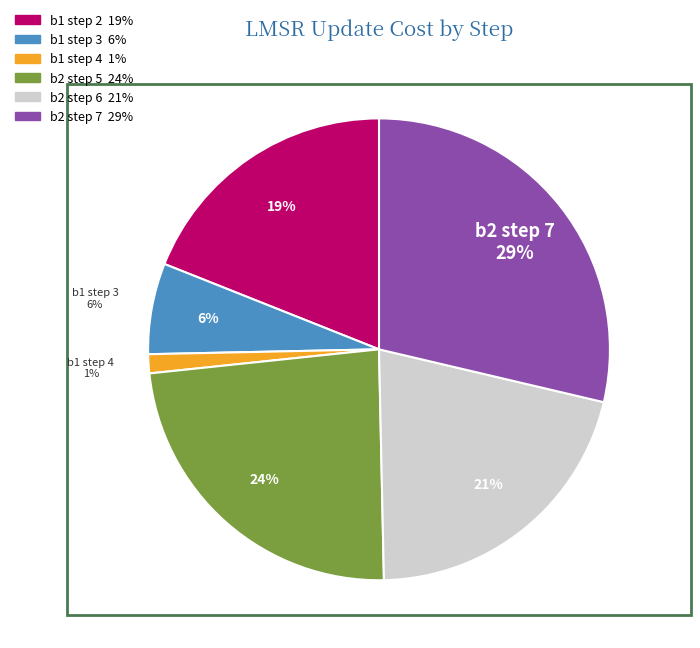

Which slice is the largest?

i=5